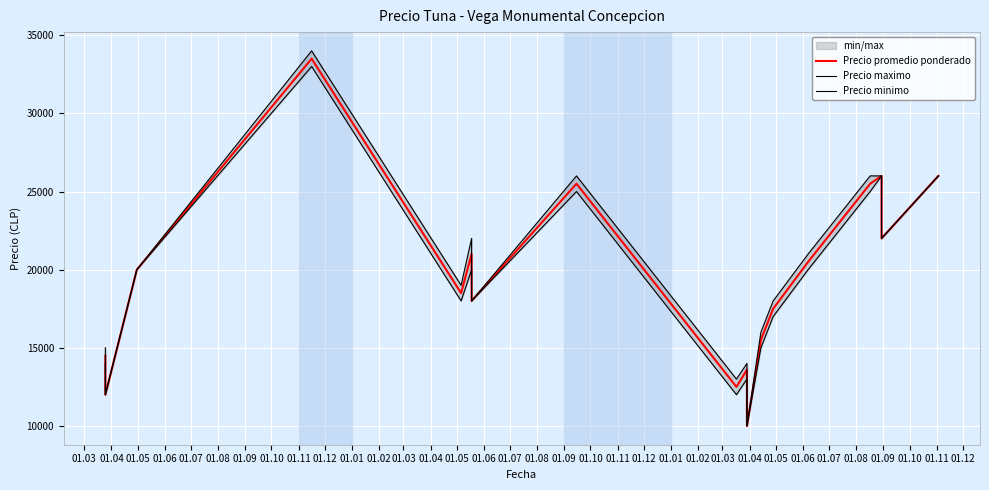

What are all the series names shown in the legend?

Precio promedio ponderado, Precio maximo, Precio minimo